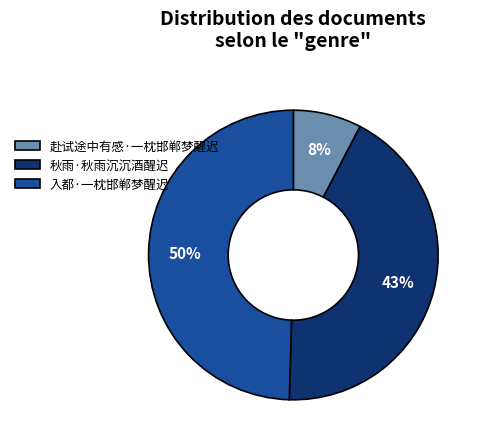

Rank the categories by value from lowest to highest.

赴试途中有感·一枕邯郸梦醒迟, 秋雨·秋雨沉沉酒醒迟, 入都·一枕邯郸梦醒迟